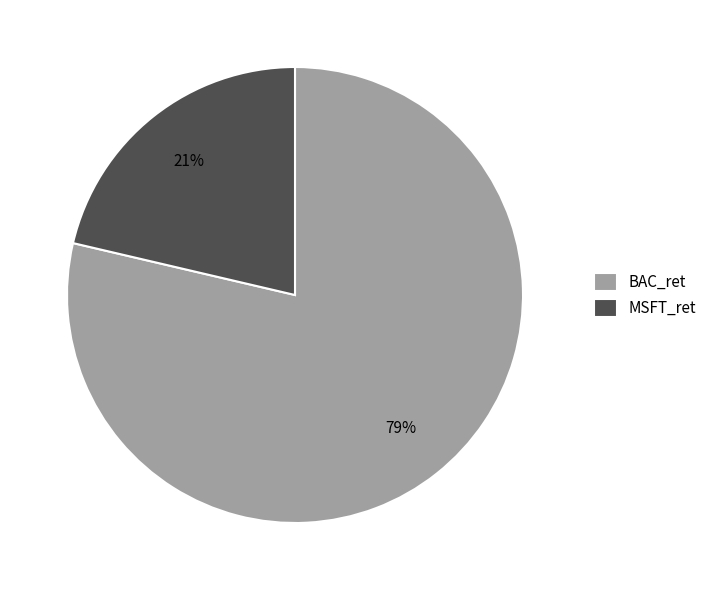

Is there a majority slice in this chart?

Yes